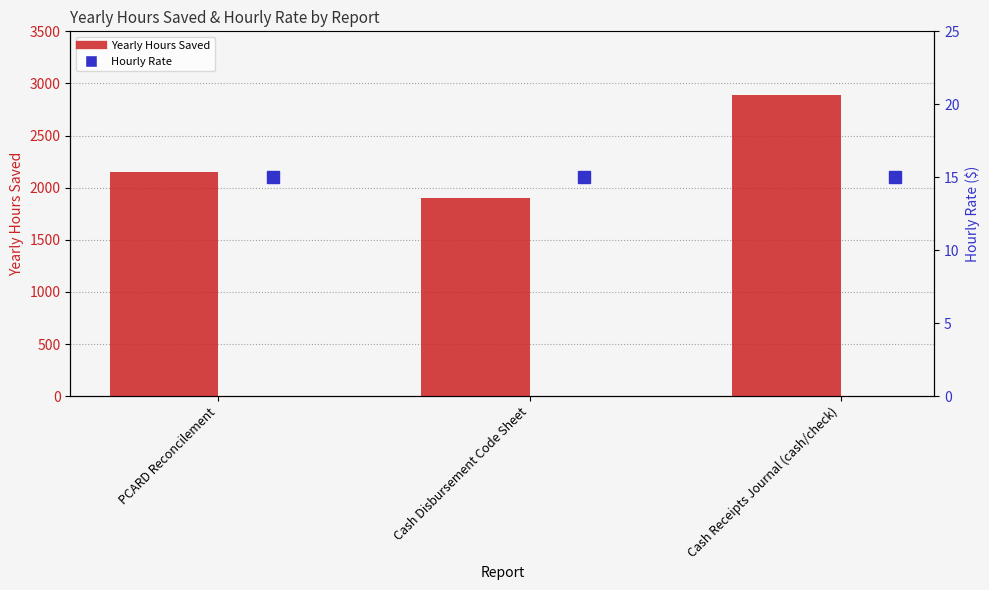

True or false: Hourly Rate has a value of 26.3 at Cash Receipts Journal (cash/check).

False